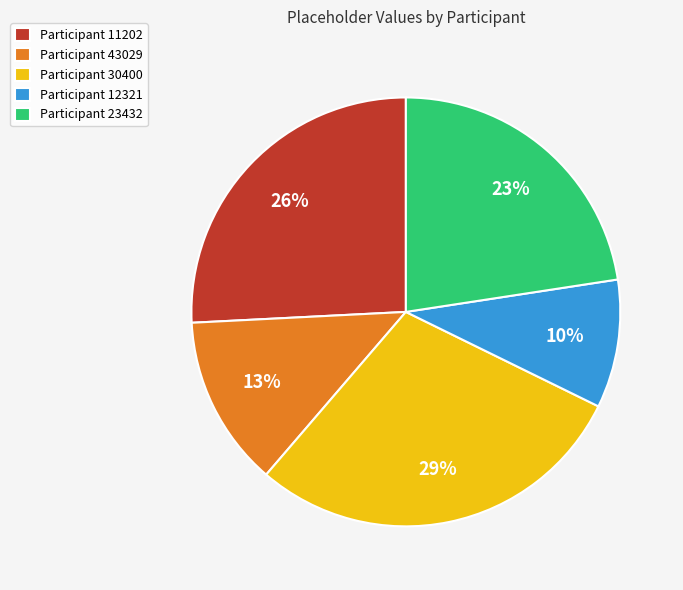

Approximately how many times larger is the value at Participant 43029 compared to Participant 23432?

0.6